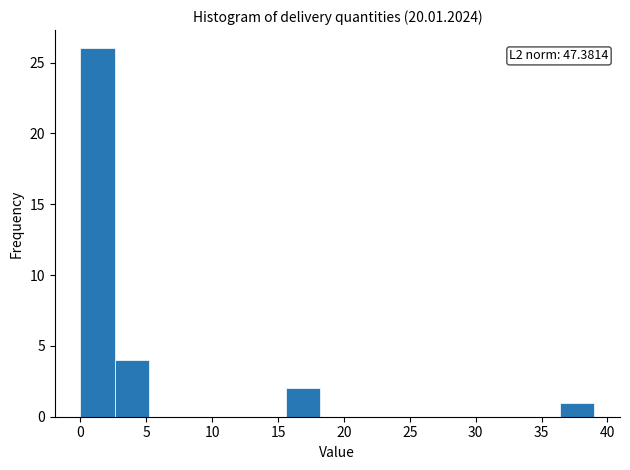

Which range on the x-axis has the tallest bar?

0.0 to 2.6